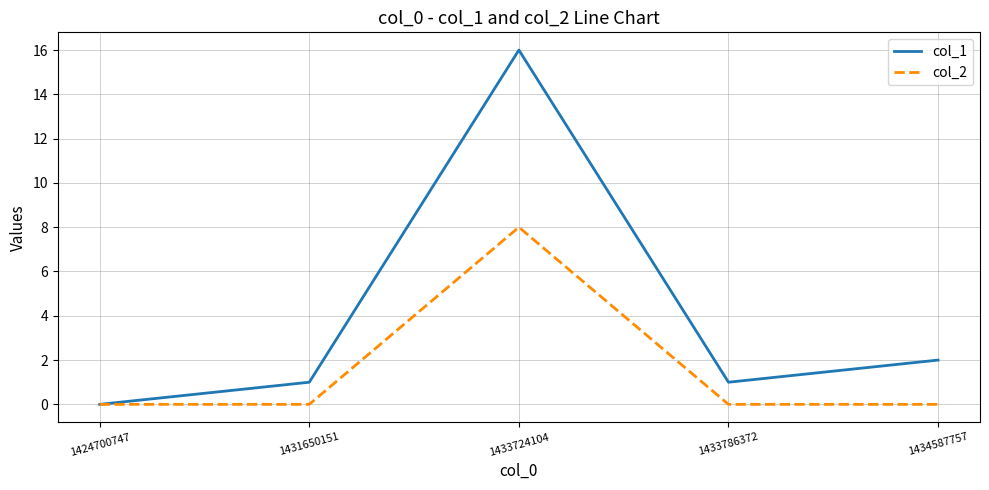

At which category does col_1 reach its first local peak?

1433724104